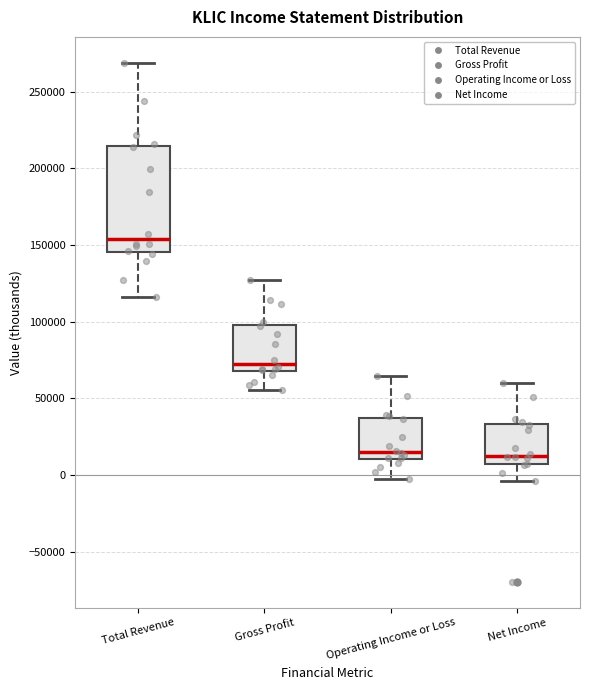

Where does the lower whisker of the box for Gross Profit end on the y-axis? The values are not printed on the chart, so give them approximately, as read against the axis.

55000